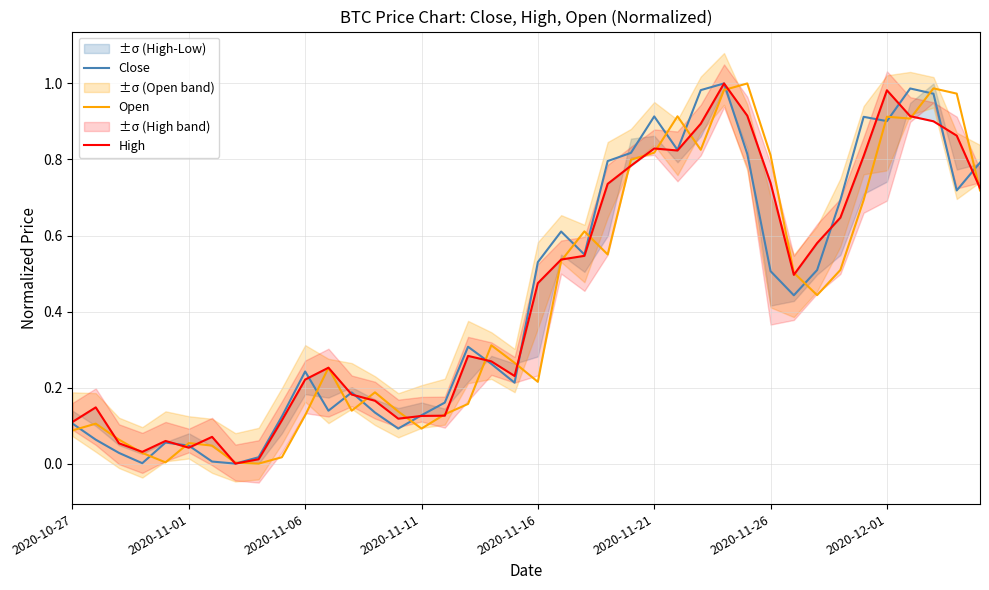

The Open series shows 0.3 at 2020-11-21. True or false?

False